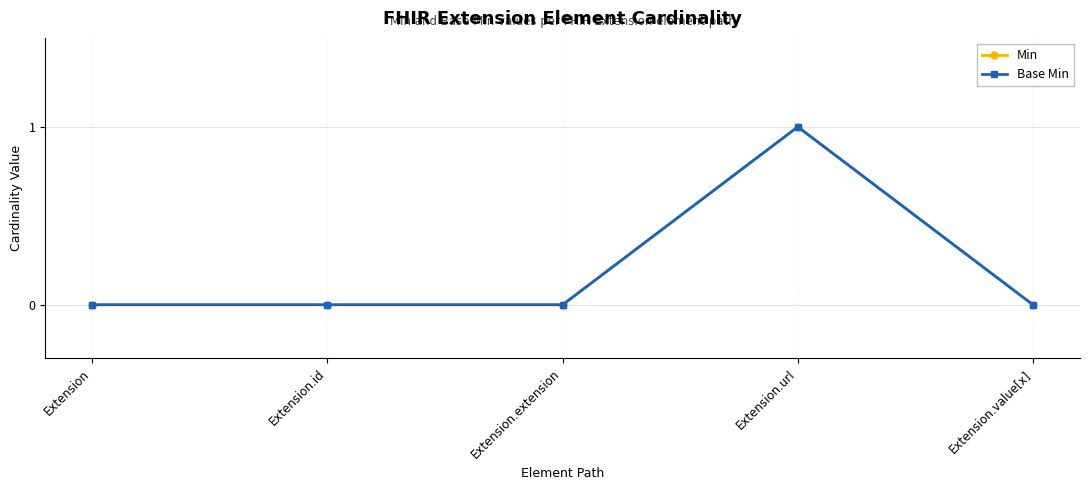

How many lines are shown in the chart?

2